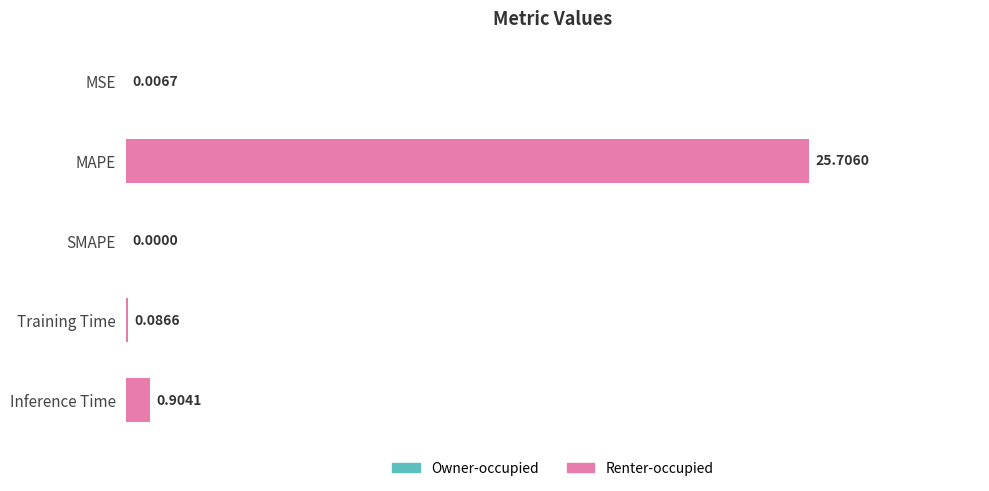

Which has a higher value, MSE or MAPE?

MAPE